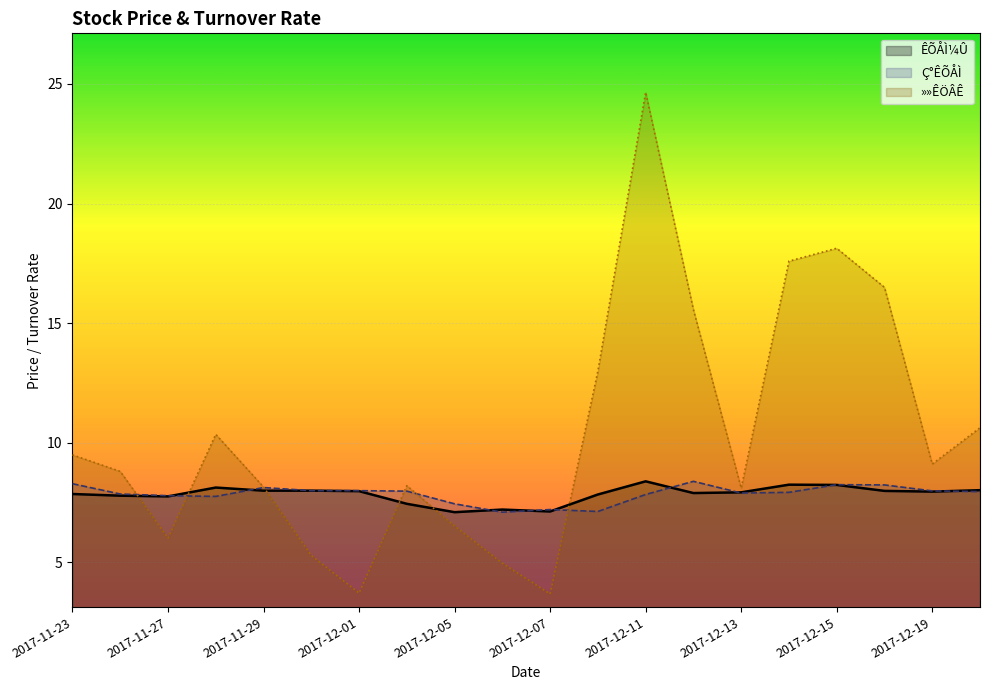

Where is the first local minimum for ÊÕÅÌ¼Û?

2017-11-27